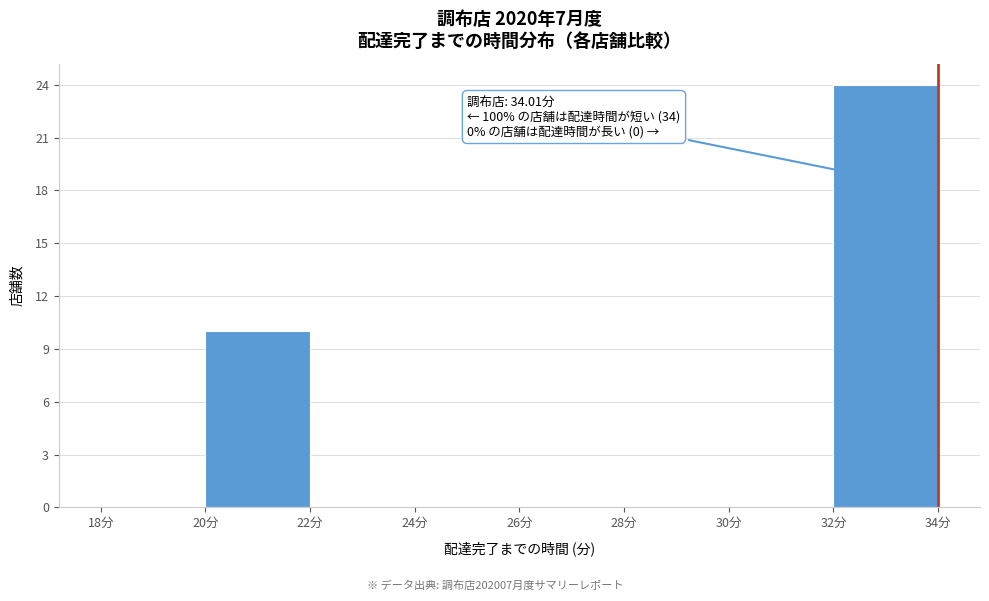

Over which range of the x-axis is the bar tallest?

32 to 34